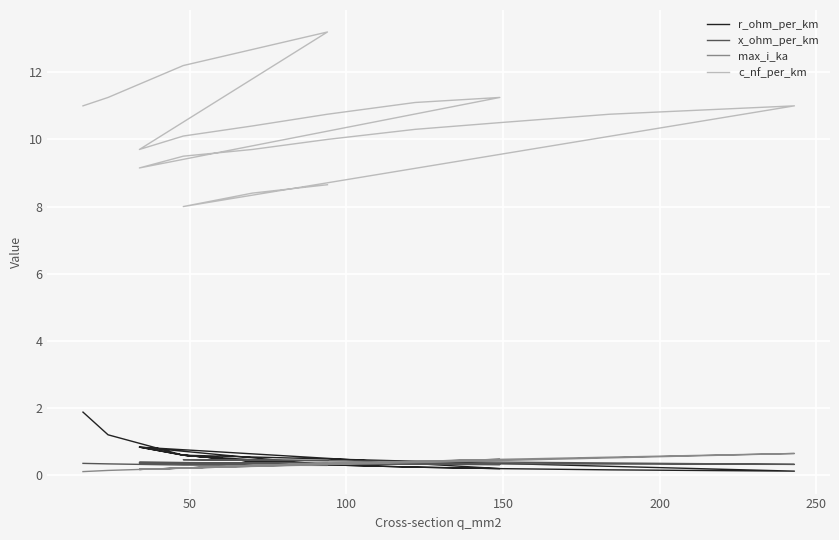

What are all the series names shown in the legend?

r_ohm_per_km, x_ohm_per_km, max_i_ka, c_nf_per_km